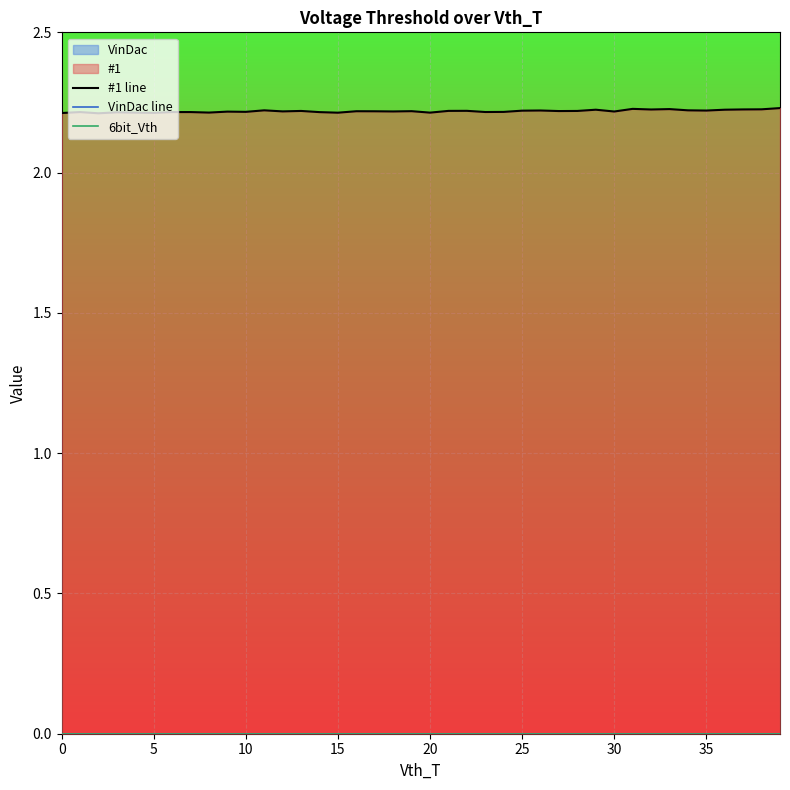

How many data points does each series have?

40